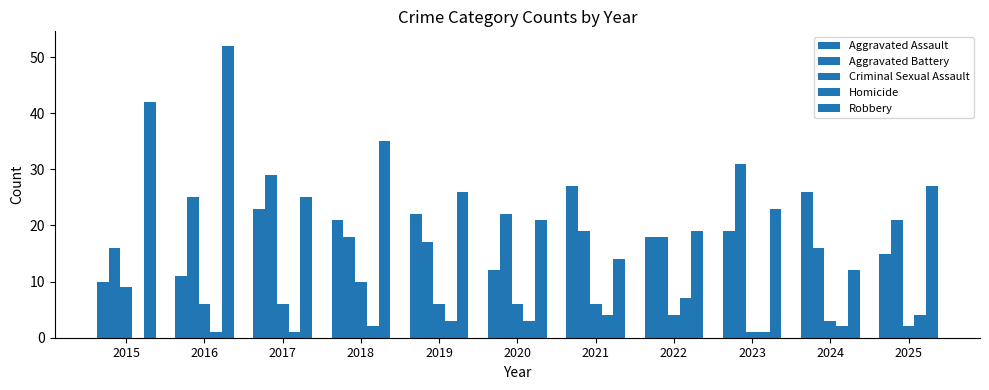

Where is Homicide nearest to the value 3?

2019